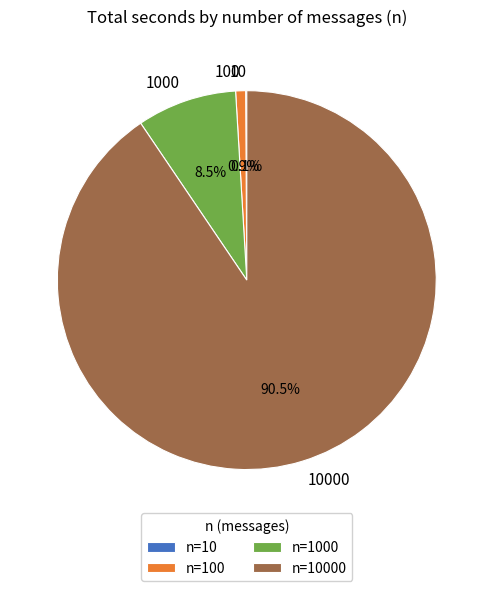

Is there a majority slice in this chart?

Yes